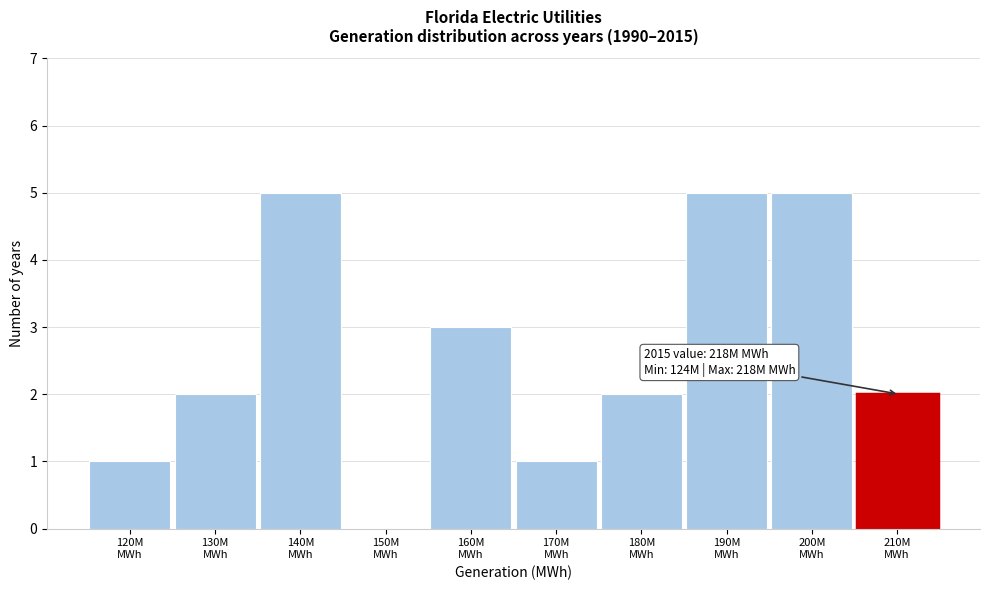

What is the greatest value displayed?

5